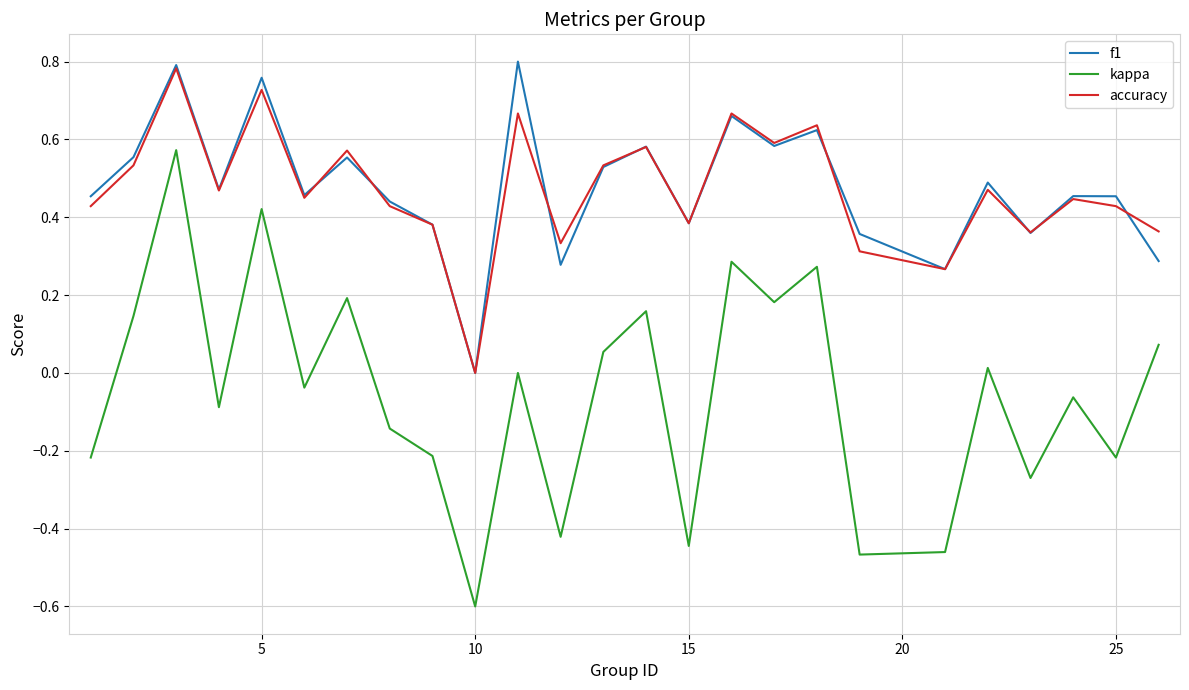

What is the difference between the second highest and minimum values in the kappa series?

1.0